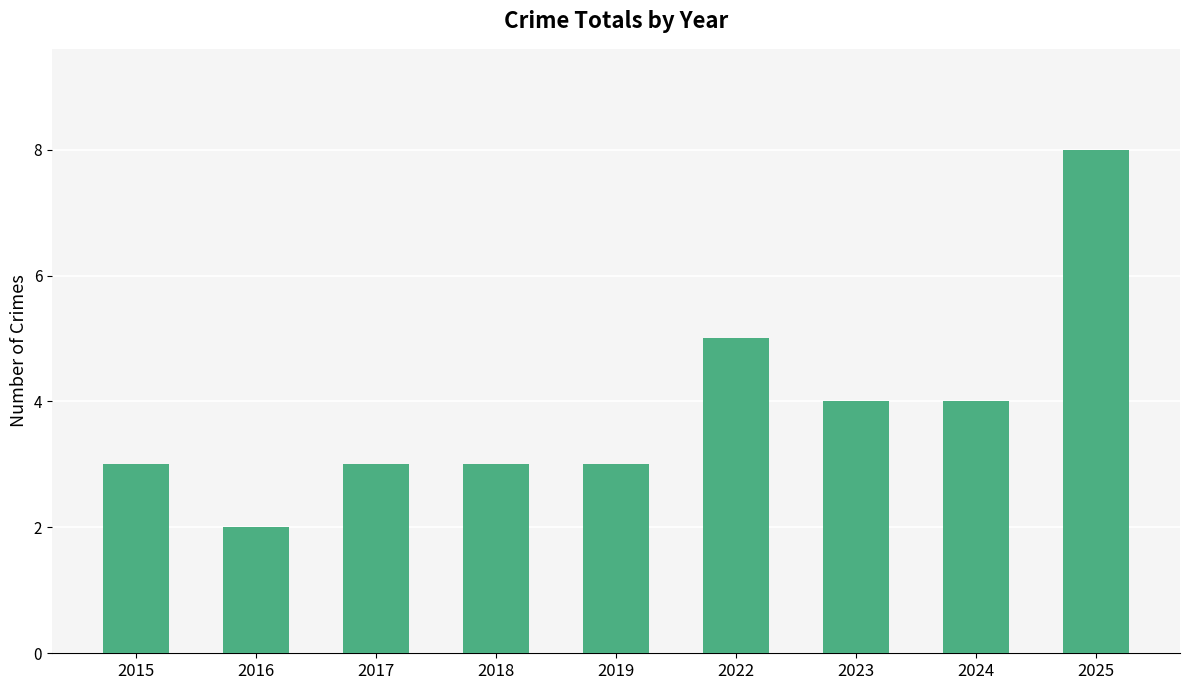

True or false: the data shows 5 at 2022.

True